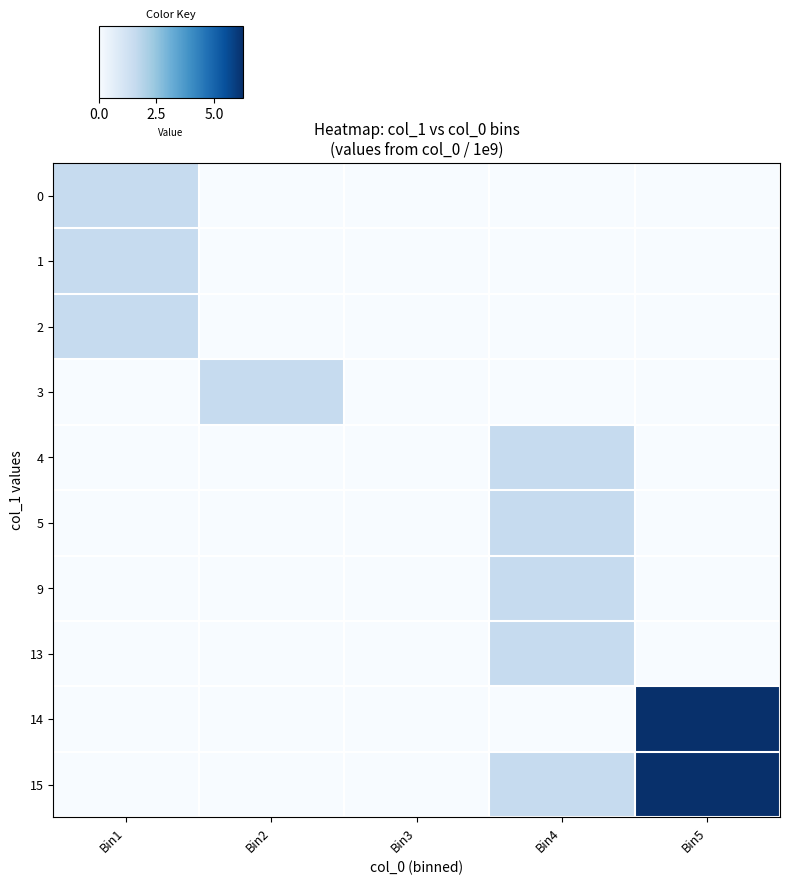

Reading left to right, list all the values displayed in this chart.

0: Bin1=1.6	Bin2=0.0	Bin3=0.0	Bin4=0.0	Bin5=0.0
1: Bin1=1.6	Bin2=0.0	Bin3=0.0	Bin4=0.0	Bin5=0.0
2: Bin1=1.6	Bin2=0.0	Bin3=0.0	Bin4=0.0	Bin5=0.0
3: Bin1=0.0	Bin2=1.6	Bin3=0.0	Bin4=0.0	Bin5=0.0
4: Bin1=0.0	Bin2=0.0	Bin3=0.0	Bin4=1.6	Bin5=0.0
5: Bin1=0.0	Bin2=0.0	Bin3=0.0	Bin4=1.6	Bin5=0.0
9: Bin1=0.0	Bin2=0.0	Bin3=0.0	Bin4=1.6	Bin5=0.0
13: Bin1=0.0	Bin2=0.0	Bin3=0.0	Bin4=1.6	Bin5=0.0
14: Bin1=0.0	Bin2=0.0	Bin3=0.0	Bin4=0.0	Bin5=6.3
15: Bin1=0.0	Bin2=0.0	Bin3=0.0	Bin4=1.6	Bin5=6.3